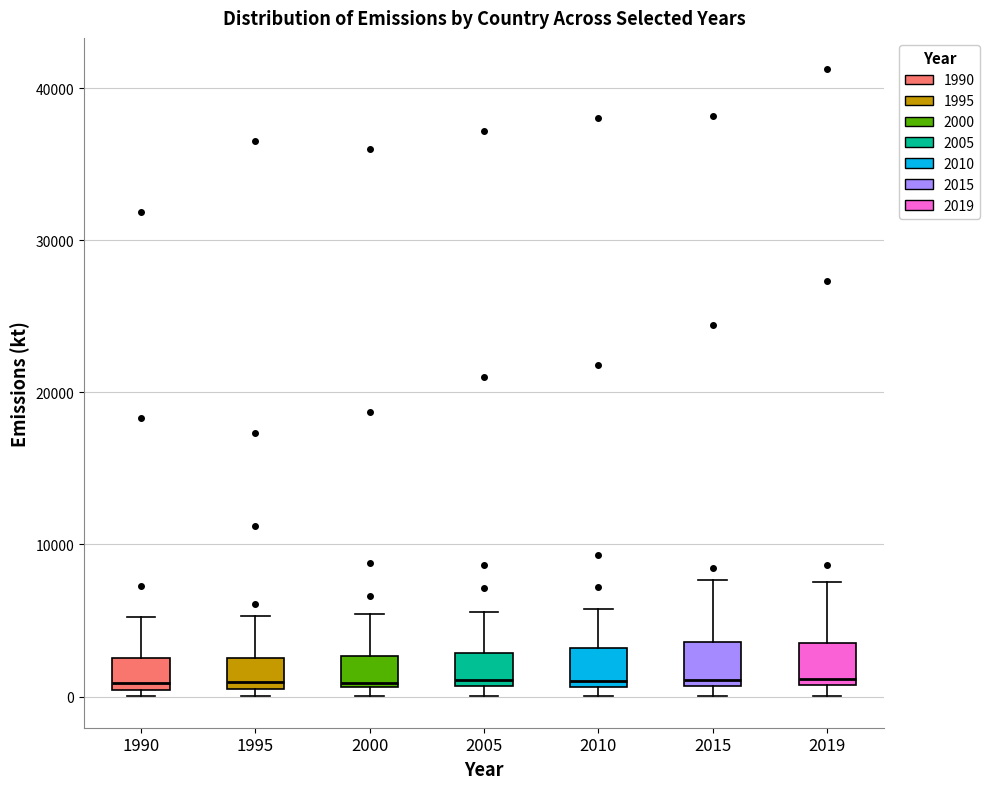

Reading left to right, transcribe this box plot: for each box, give where its median line is, the range the box spans, and where its two whiskers end, as read against the y-axis. The values are not printed on the chart, so give them approximately, as read against the axis.

1990: median 1000, box 0 to 3000, whiskers 0 (just below the box's lower edge) to 5000
1995: median 1000, box 0 to 3000, whiskers 0 (just below the box's lower edge) to 5000
2000: median 1000, box 1000 to 3000, whiskers 0 to 5000
2005: median 1000 (just above the box's lower edge), box 1000 to 3000, whiskers 0 to 6000
2010: median 1000 (just above the box's lower edge), box 1000 to 3000, whiskers 0 to 6000
2015: median 1000 (just above the box's lower edge), box 1000 to 4000, whiskers 0 to 8000
2019: median 1000 (just above the box's lower edge), box 1000 to 4000, whiskers 0 to 8000